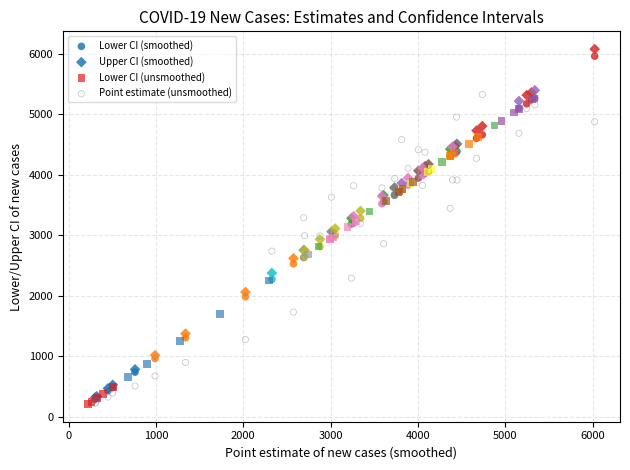

Which series has the largest Y range (max minus min)?

Upper CI (smoothed)